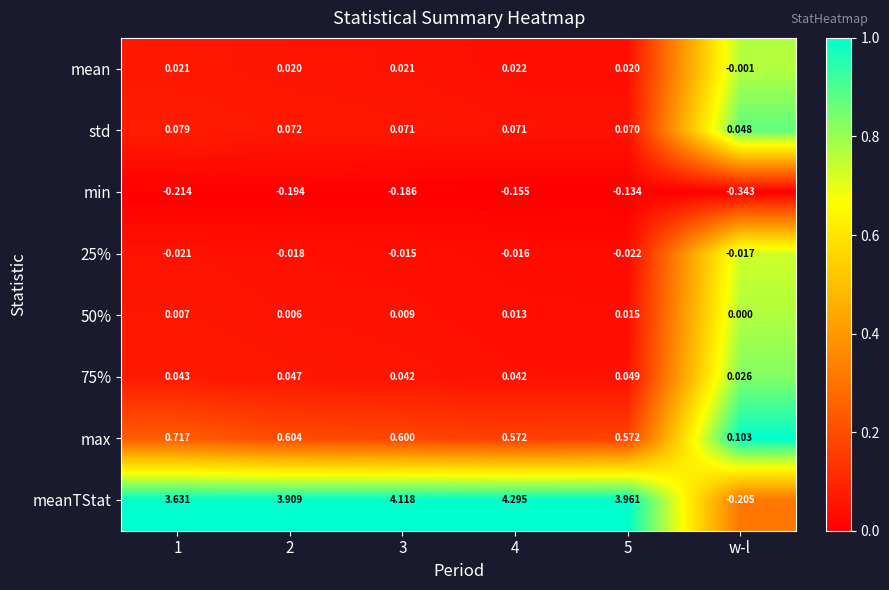

What is the maximum value shown in the chart?

4.3